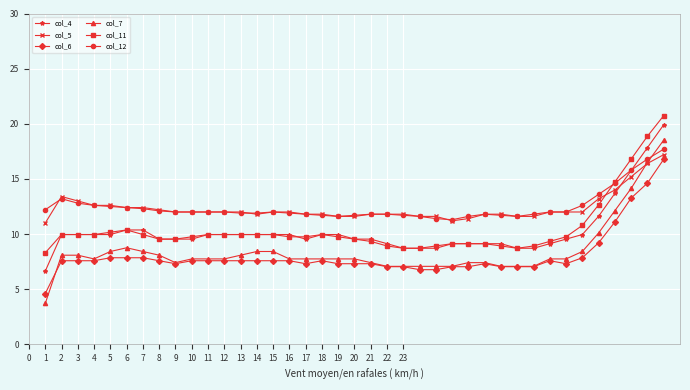

What is the value of the col_6 point at the 5th from the left?

7.9